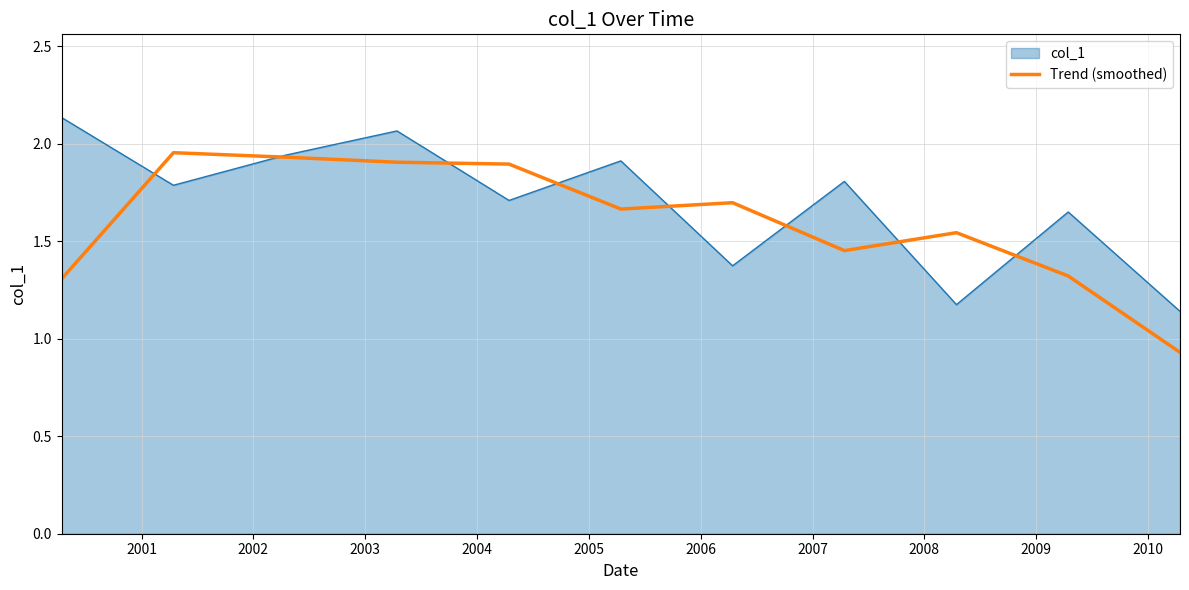

Rank the series by their maximum value, from highest to lowest.

col_1, Trend (smoothed)